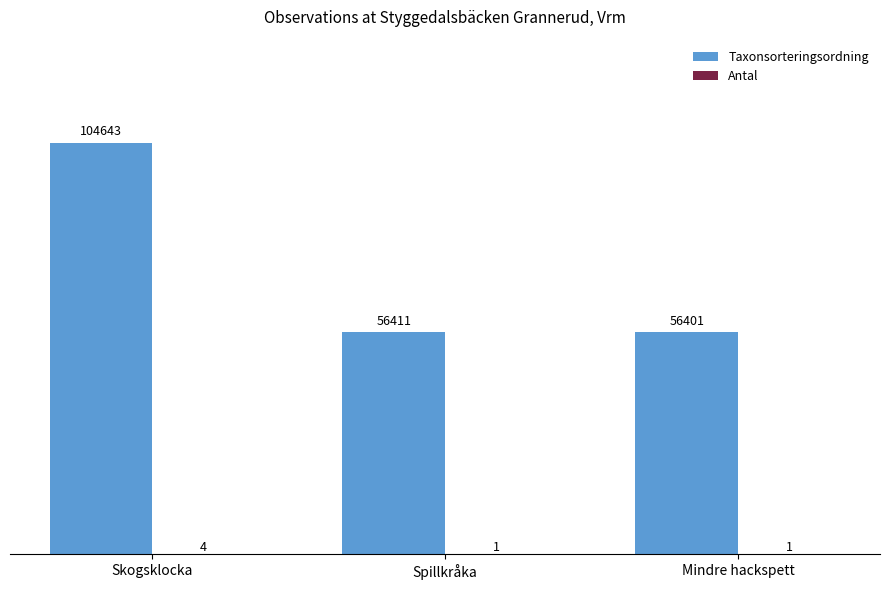

Between Skogsklocka and Mindre hackspett, which series saw the biggest shift?

Taxonsorteringsordning